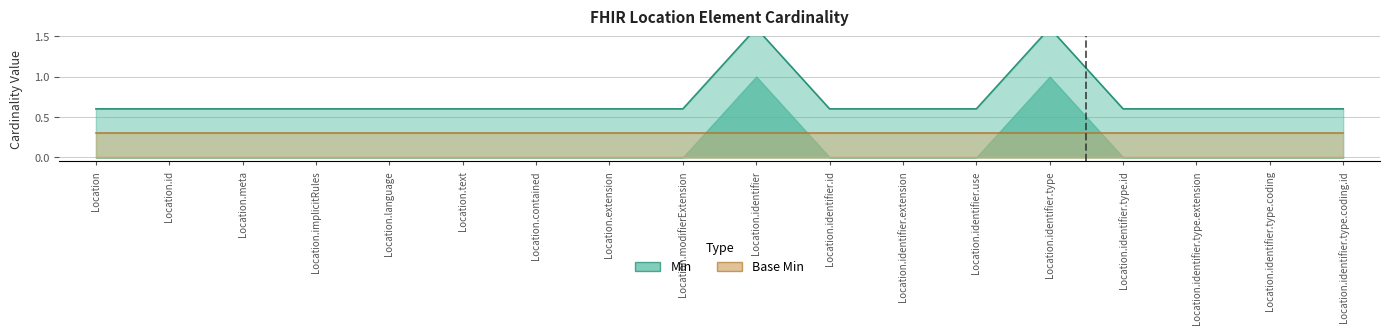

What is the maximum value shown in the chart?

1.6